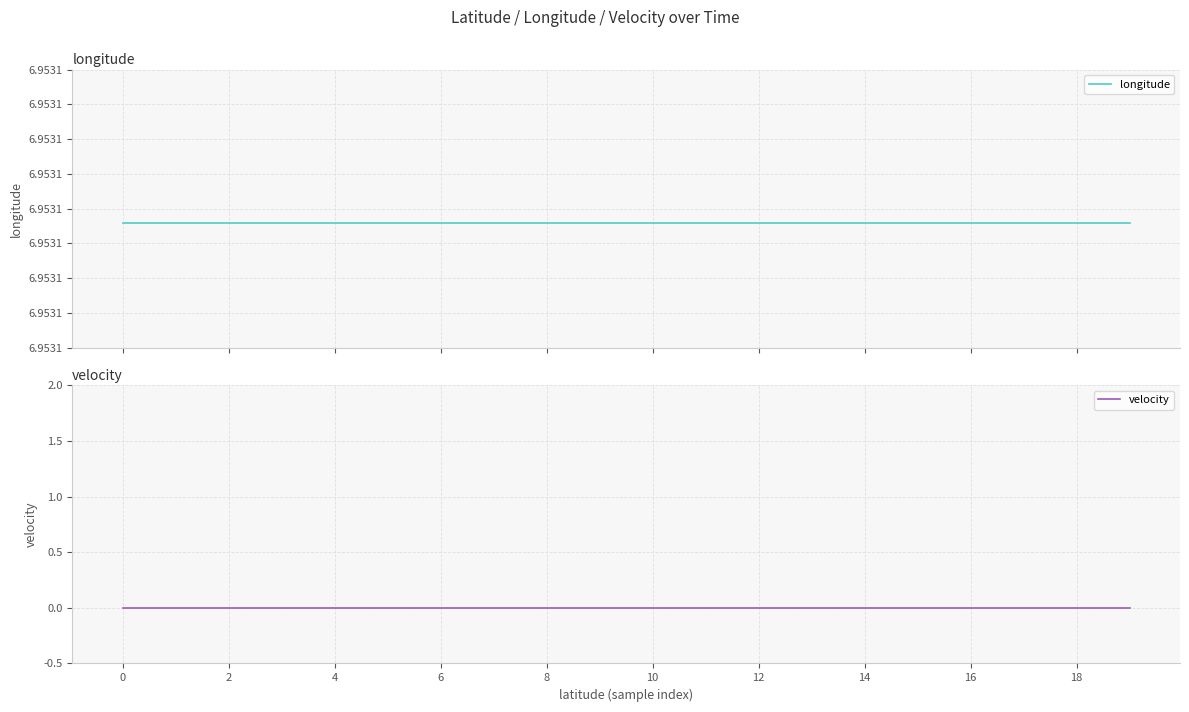

True or false: velocity and longitude intersect in this chart.

False